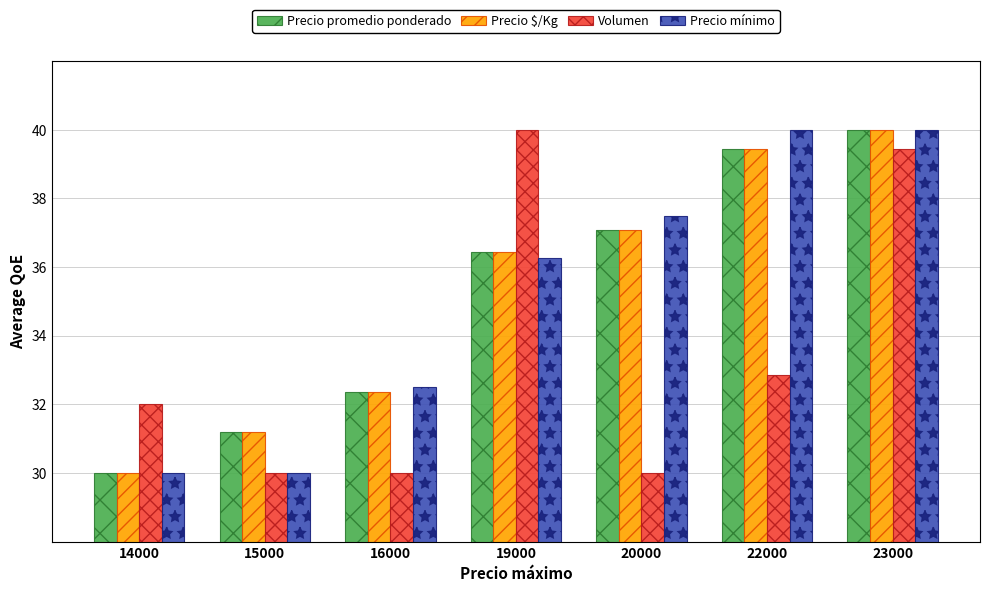

The Volumen series shows 15.5 at 16000. True or false?

False